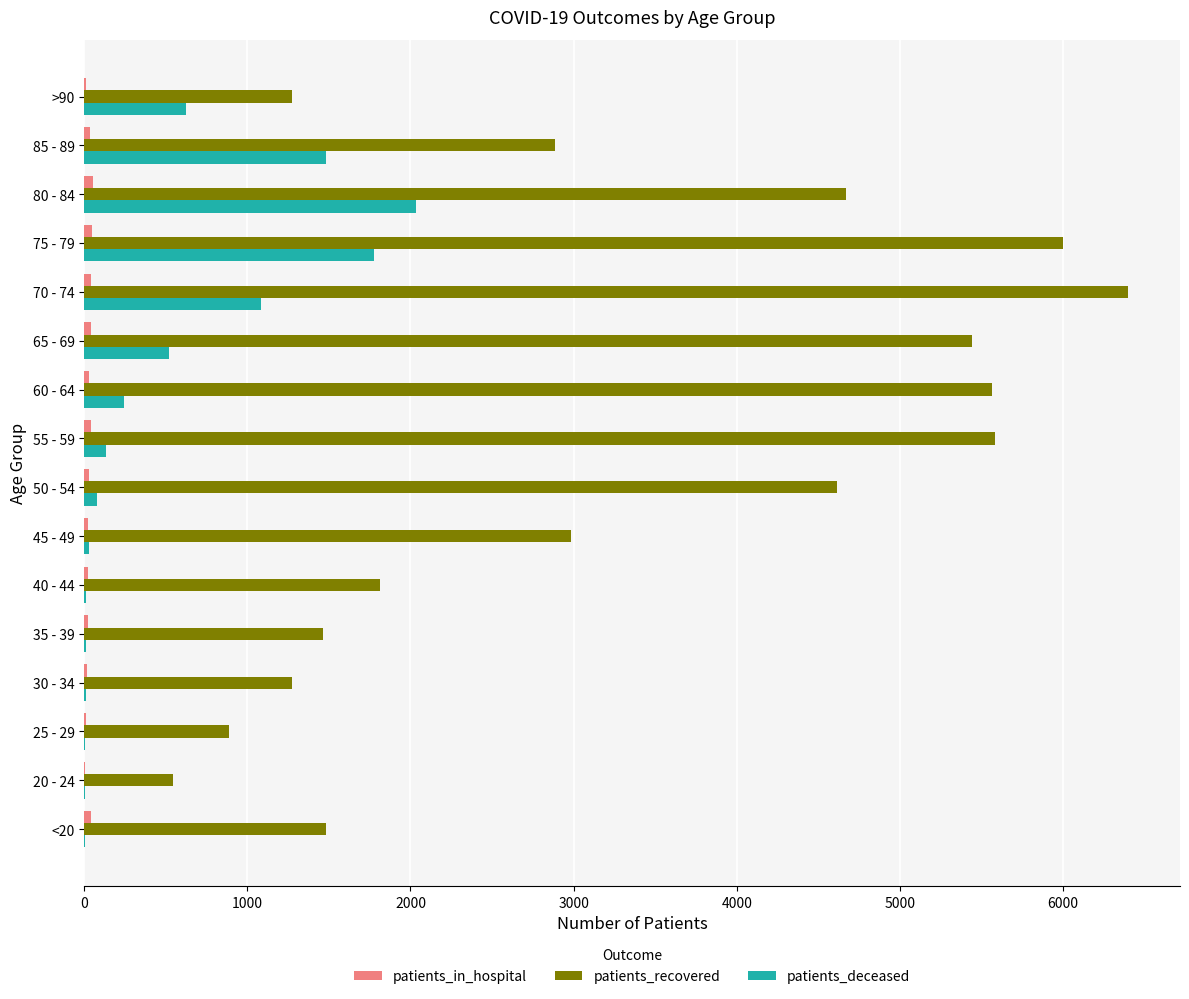

What is the sum of all patients_deceased values?

8041